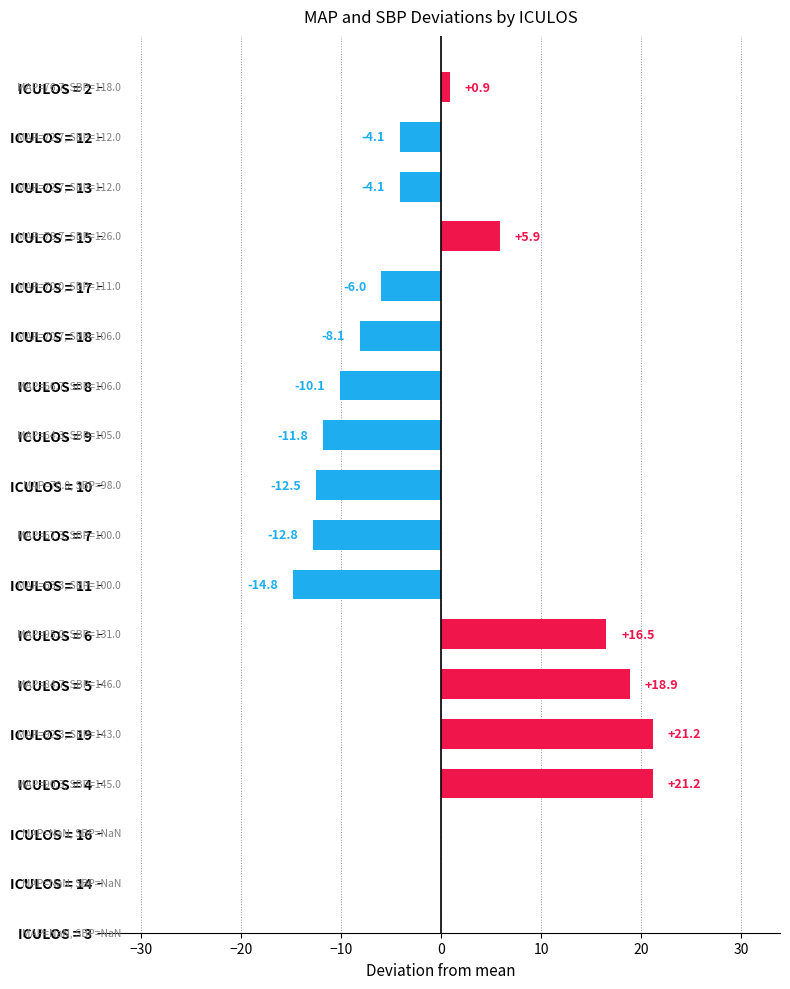

At which label is the value closest to 3?

ICULOS = 2